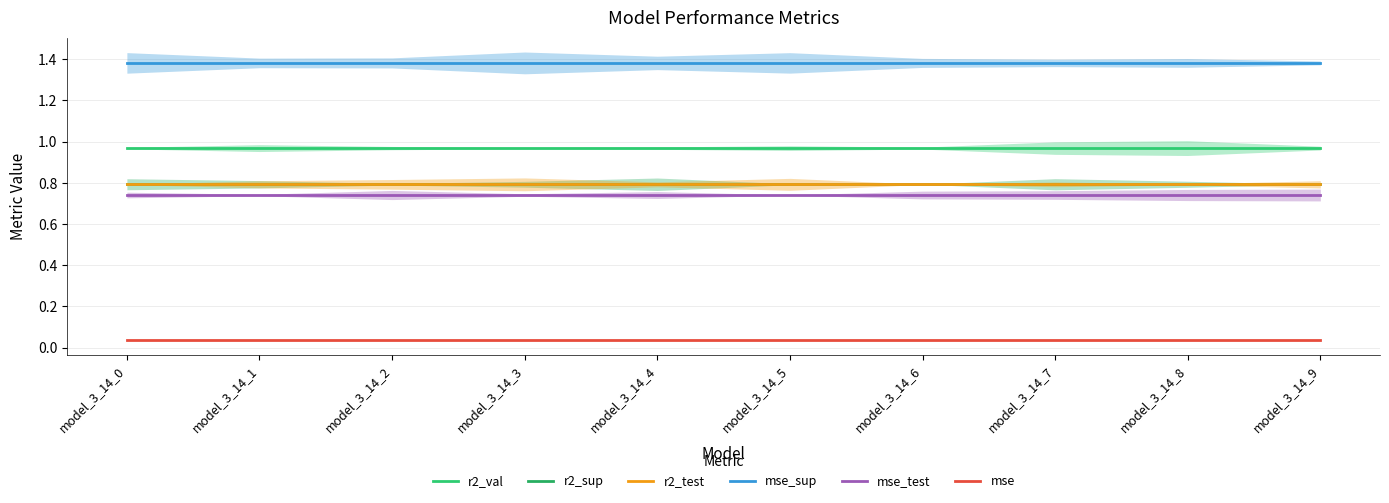

What is the total value across all series at model_3_14_9?

4.7